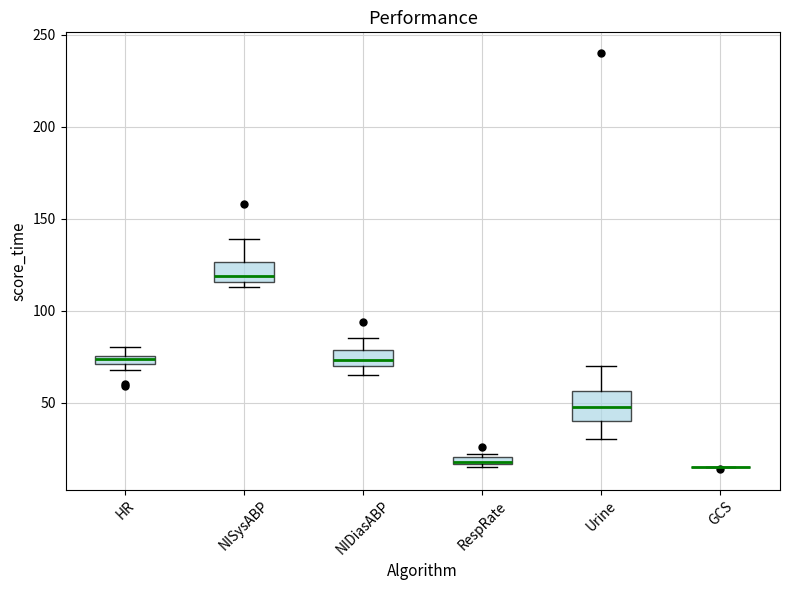

Which box is the tallest, from its lower edge to its upper edge?

Urine